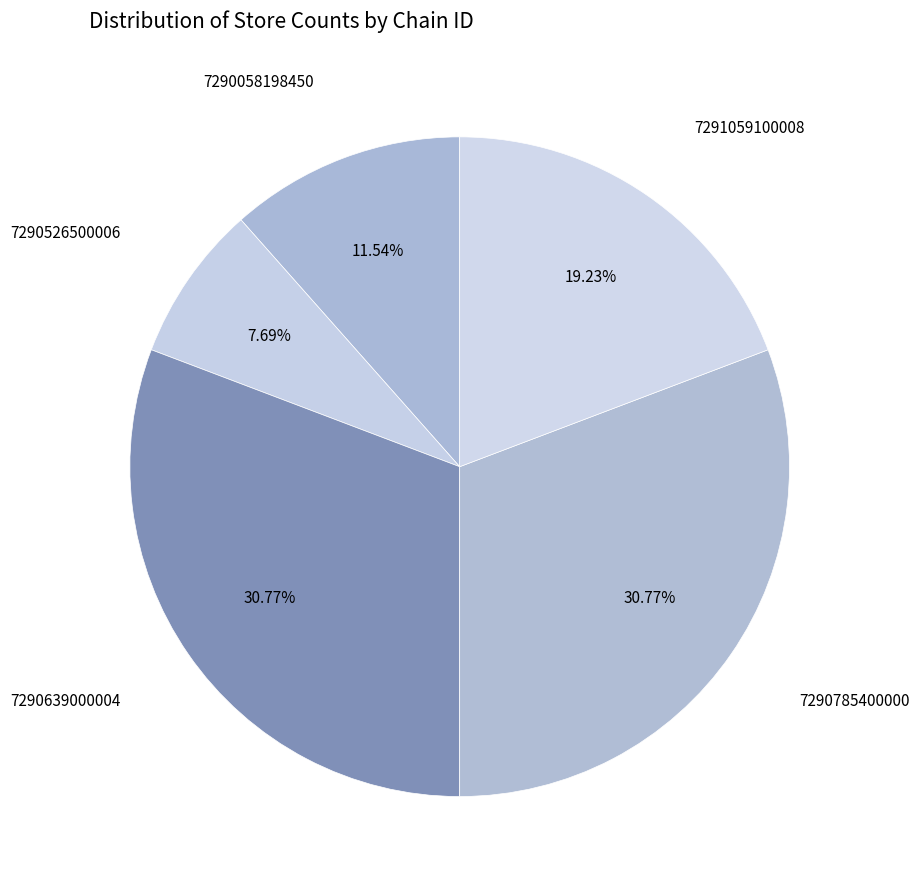

Count the number of slices in the pie.

5